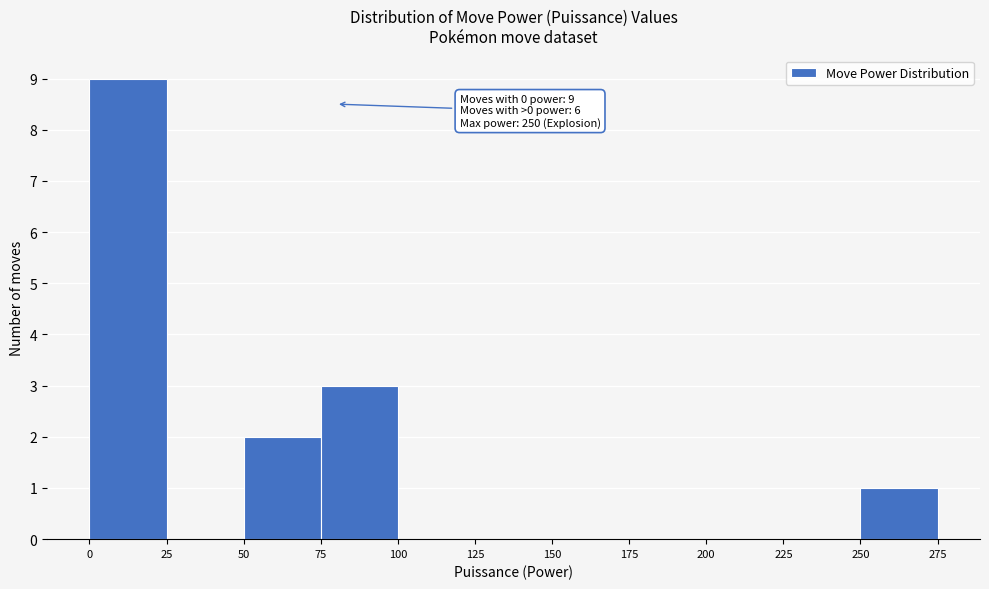

Which range on the x-axis has the tallest bar?

0 to 25